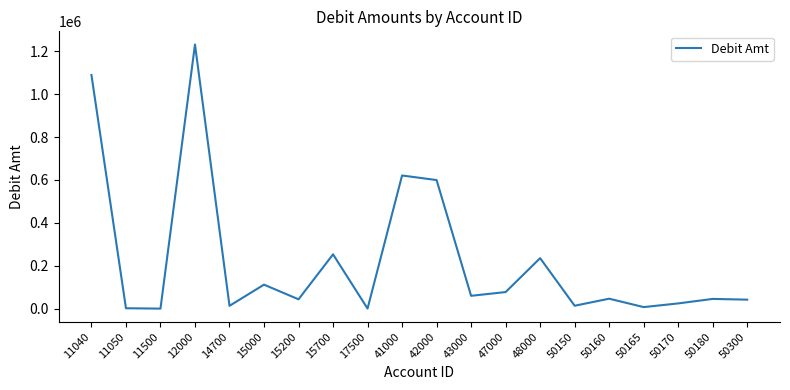

What is the maximum value shown in the chart?

1231335.8